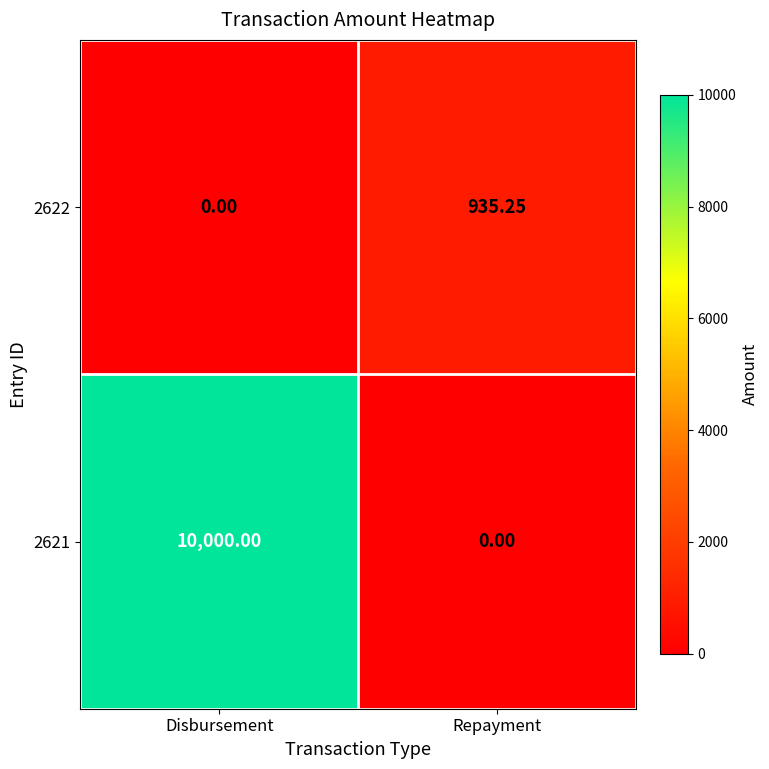

What is the total value across all series at Disbursement?

10000.0